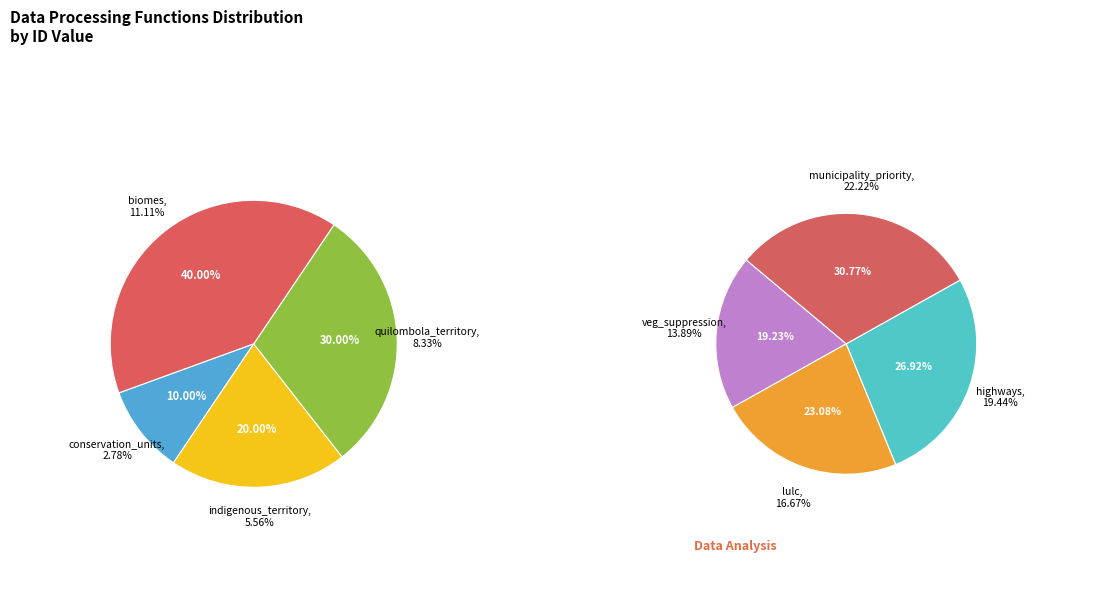

Is there any slice that represents more than half of the pie?

No